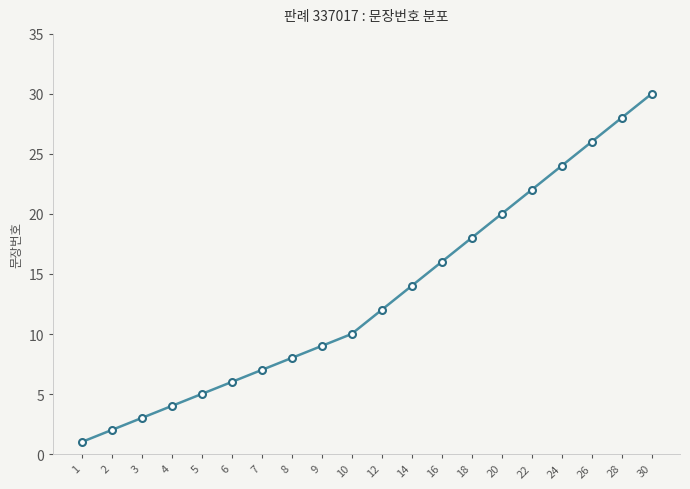

What is the ratio of the value at 22 to the value at 9?

2.4